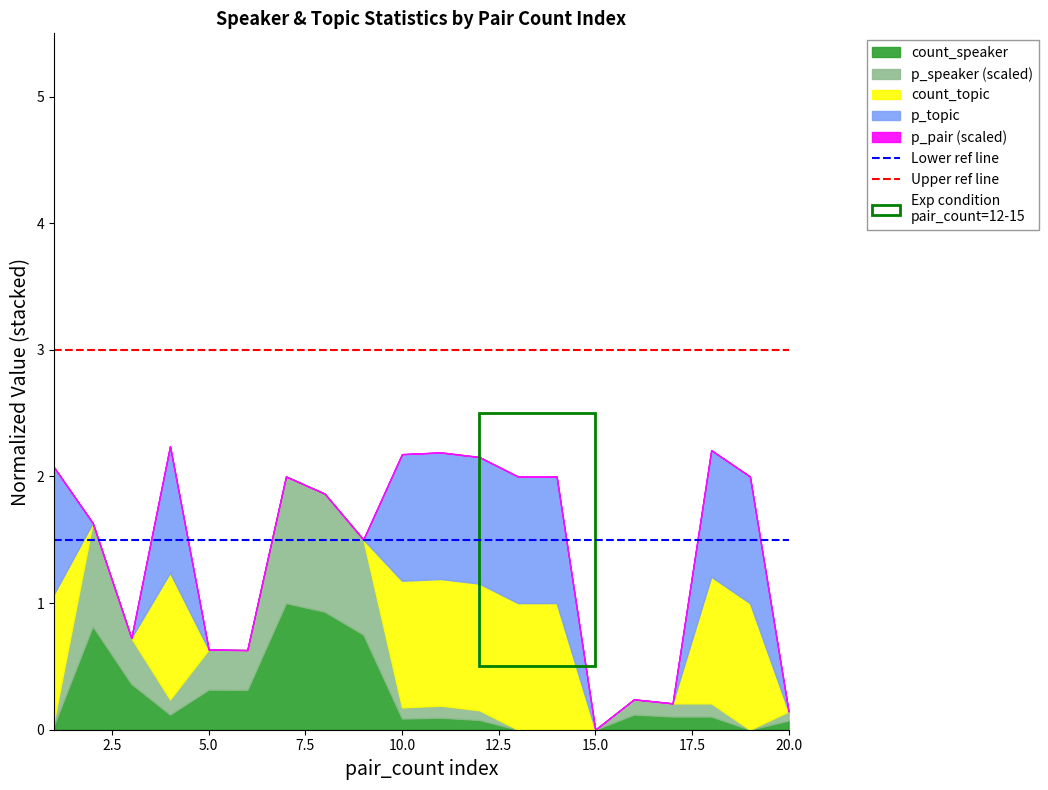

What is the minimum value for Upper ref line?

3.0